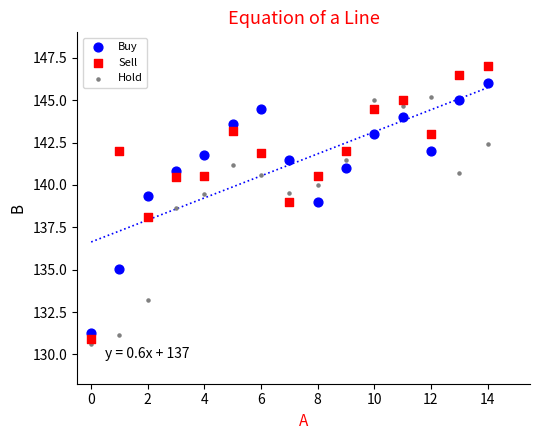

Across all data points, what is the range of Y values (max minus min)?

16.4